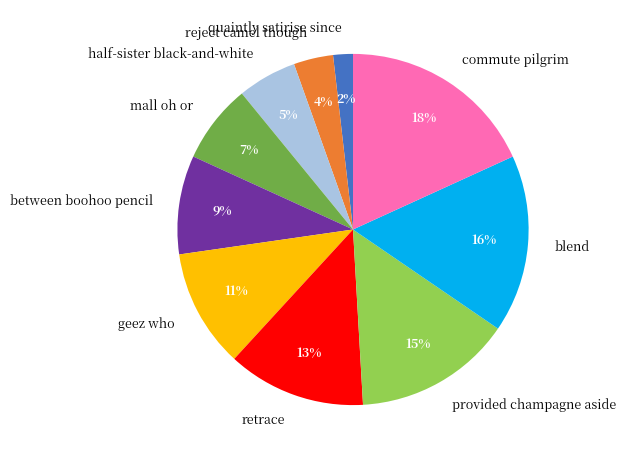

Rank the categories by value from highest to lowest.

commute pilgrim, blend, provided champagne aside, retrace, geez who, between boohoo pencil, mall oh or, half-sister black-and-white, reject camel though, quaintly satirise since